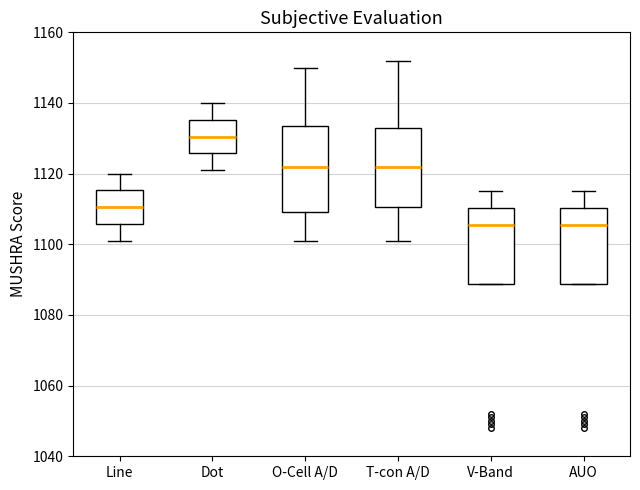

Where does the lower whisker of the box for O-Cell A/D end on the y-axis? The values are not printed on the chart, so give them approximately, as read against the axis.

1102